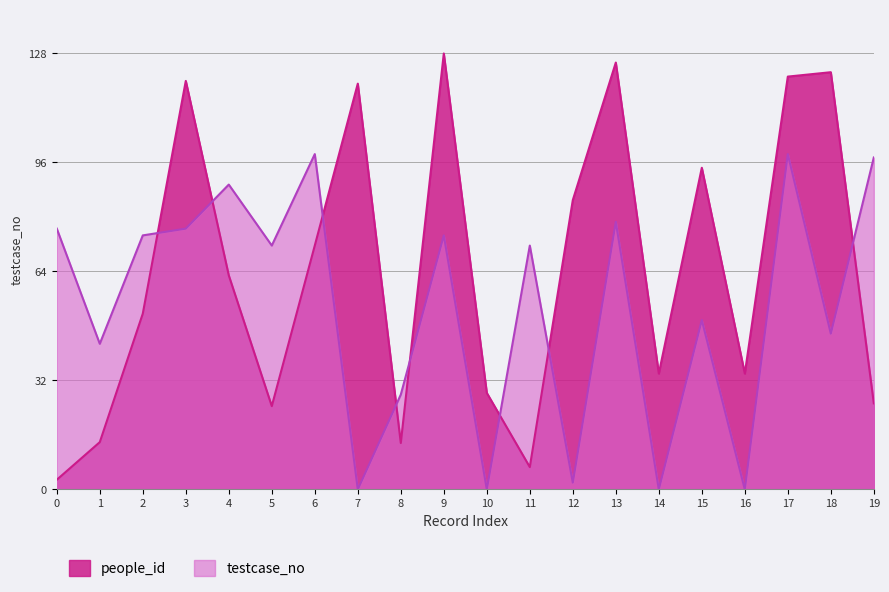

List the series in order of their overall mean, highest first.

people_id, testcase_no